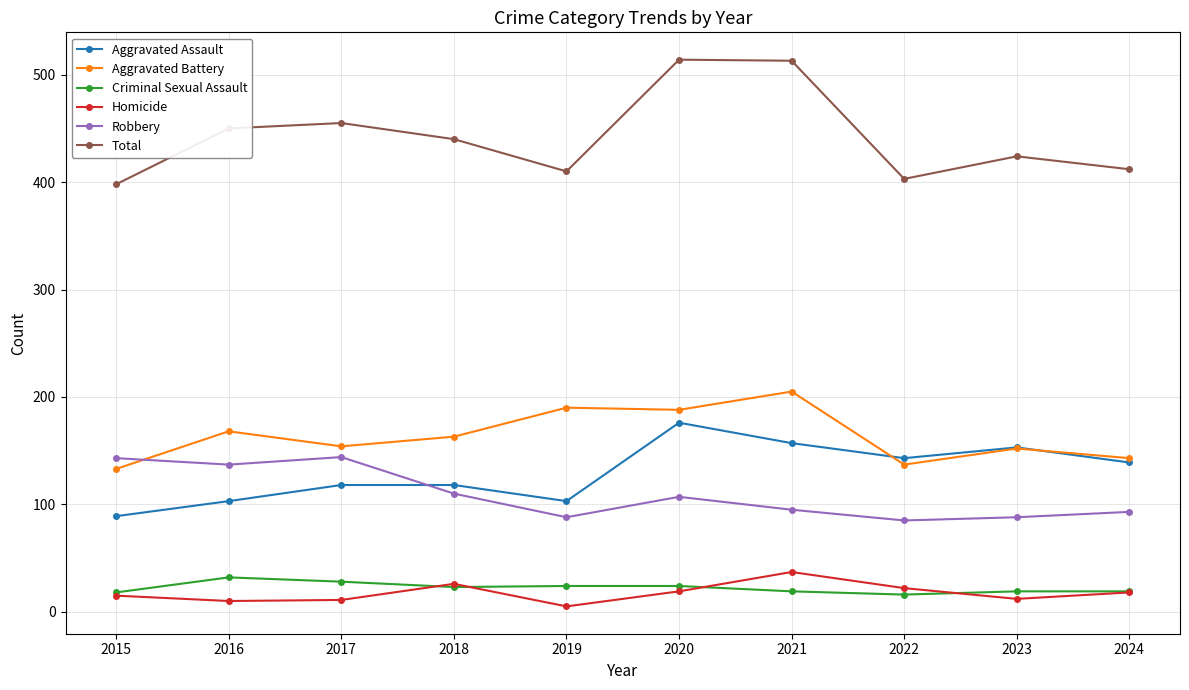

How many categories are shown in the chart?

10